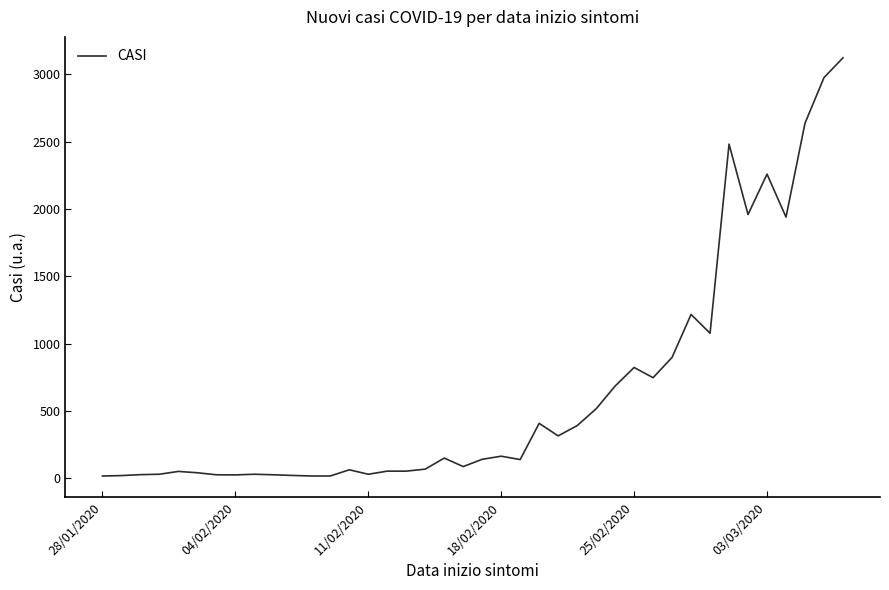

What is the greatest value displayed?

3123